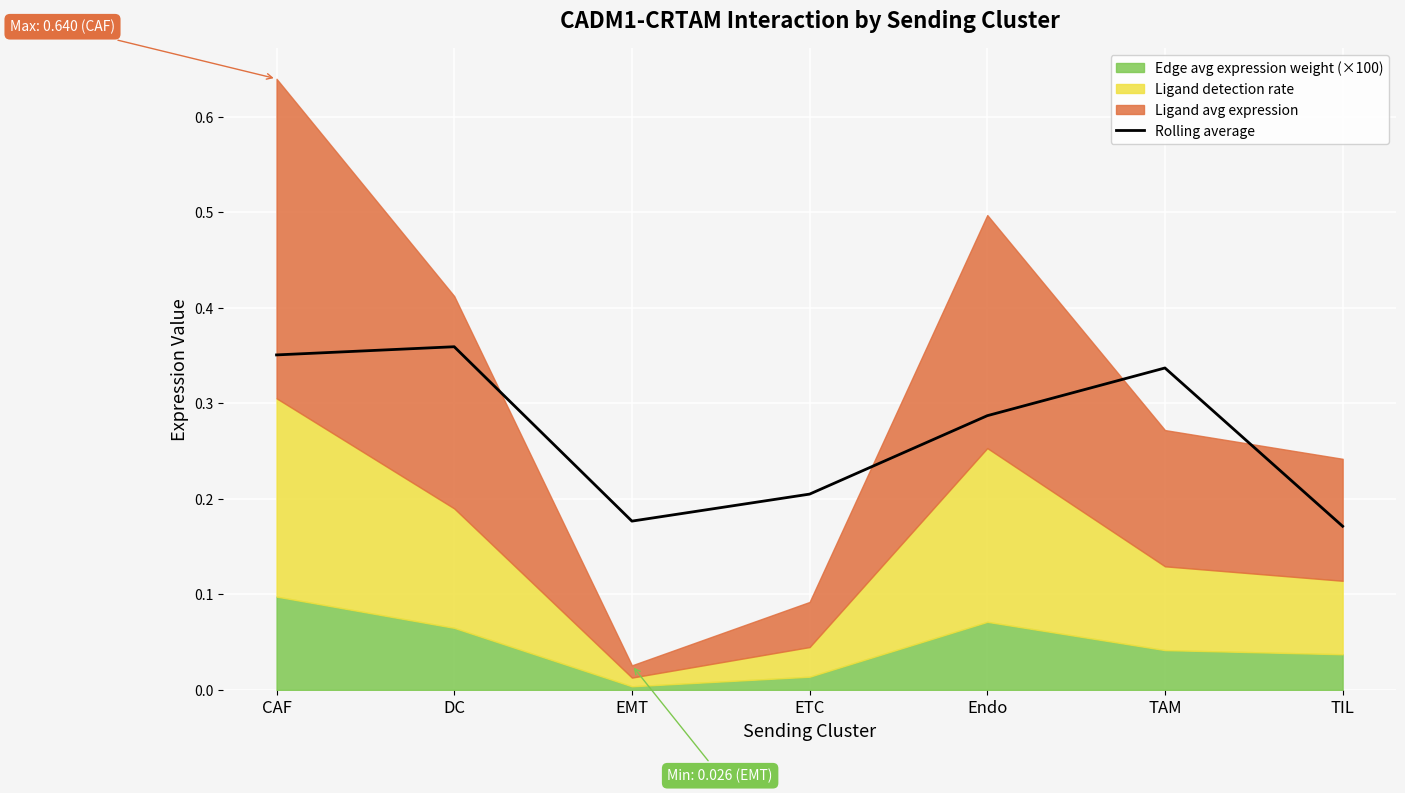

How many values are between 0 and 1?

7